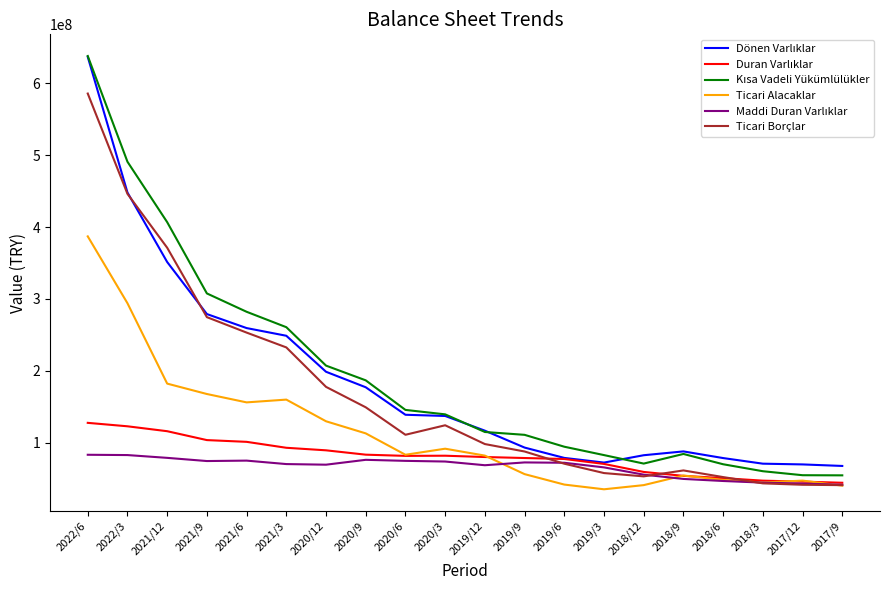

At which category does the chart reach its peak across all series?

2022/6